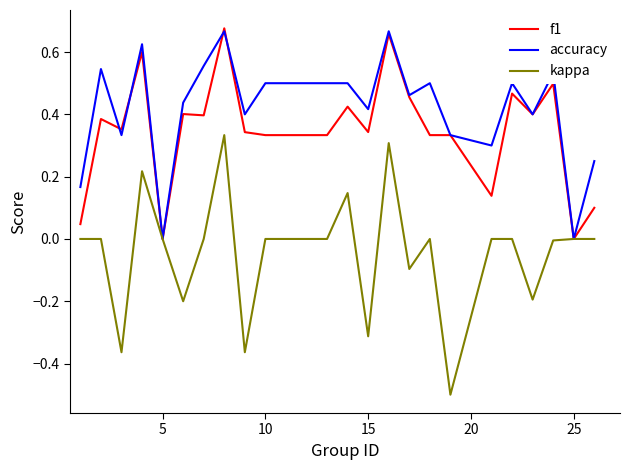

Which series has the widest spread of values?

kappa